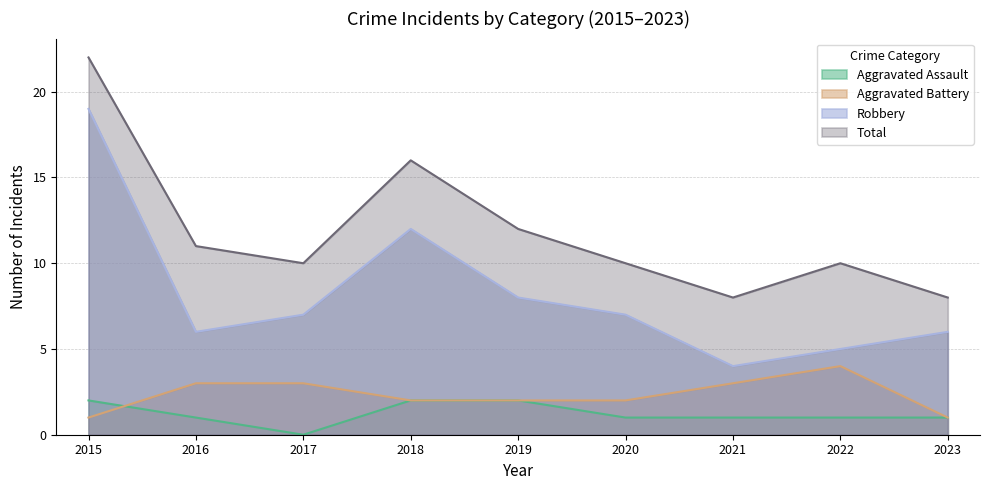

The value of Total at 2016 is 8. True or false?

False